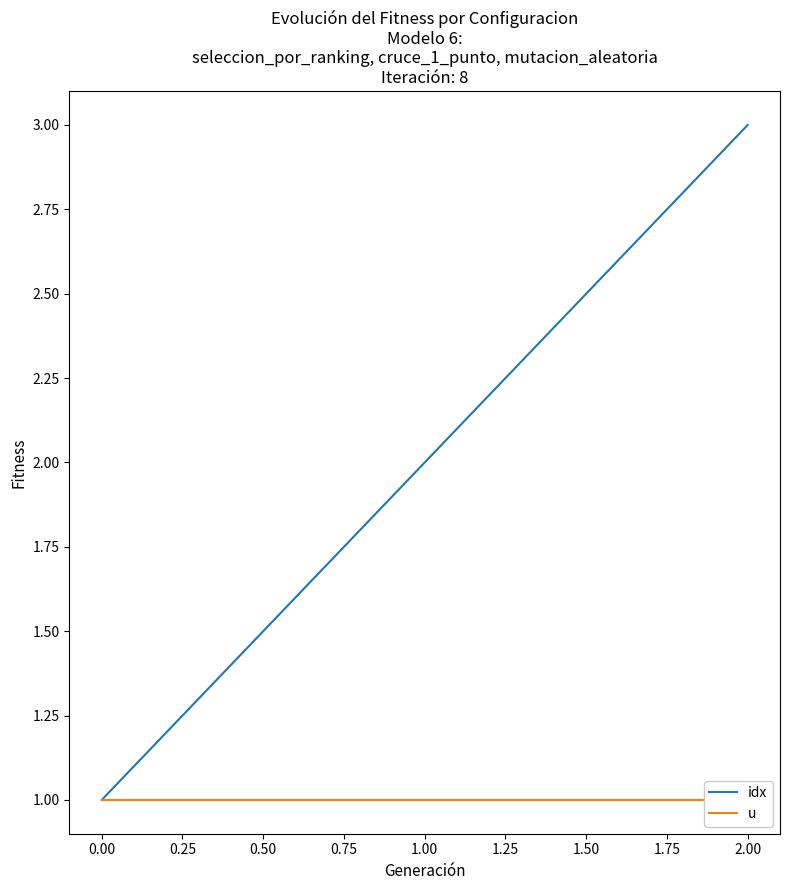

At which label does idx reach its peak?

2.00